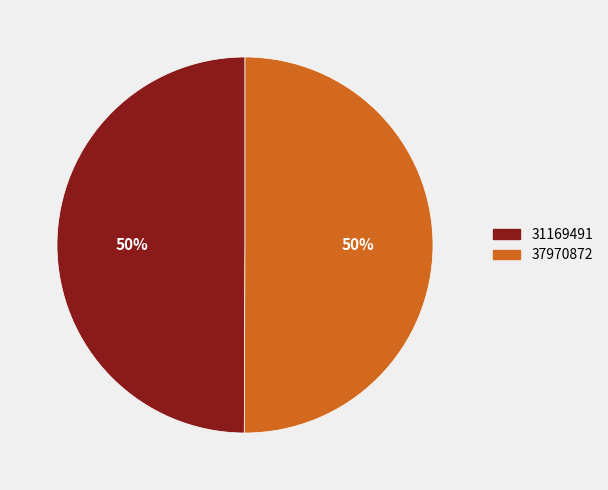

What percentage is the 37970872 slice, to the nearest percent?

50%